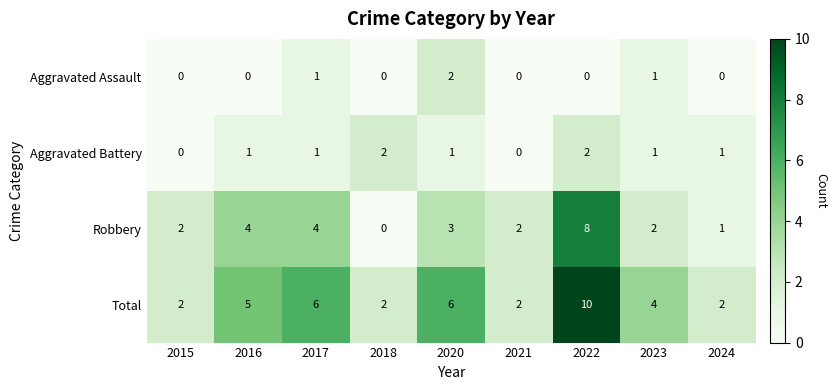

How many Aggravated Battery values are between 1 and 2?

7